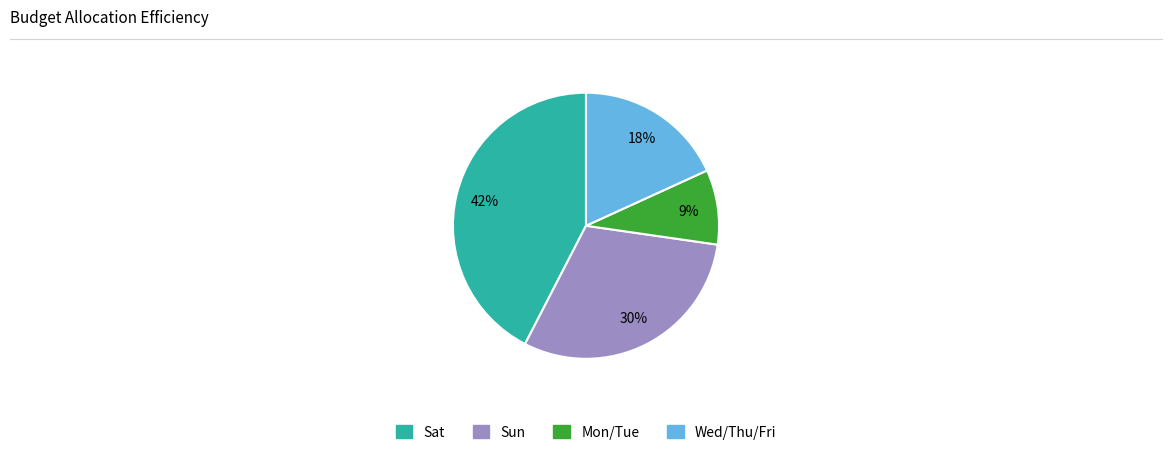

To the nearest percent, what is the difference between the largest and smallest slice percentages?

33%